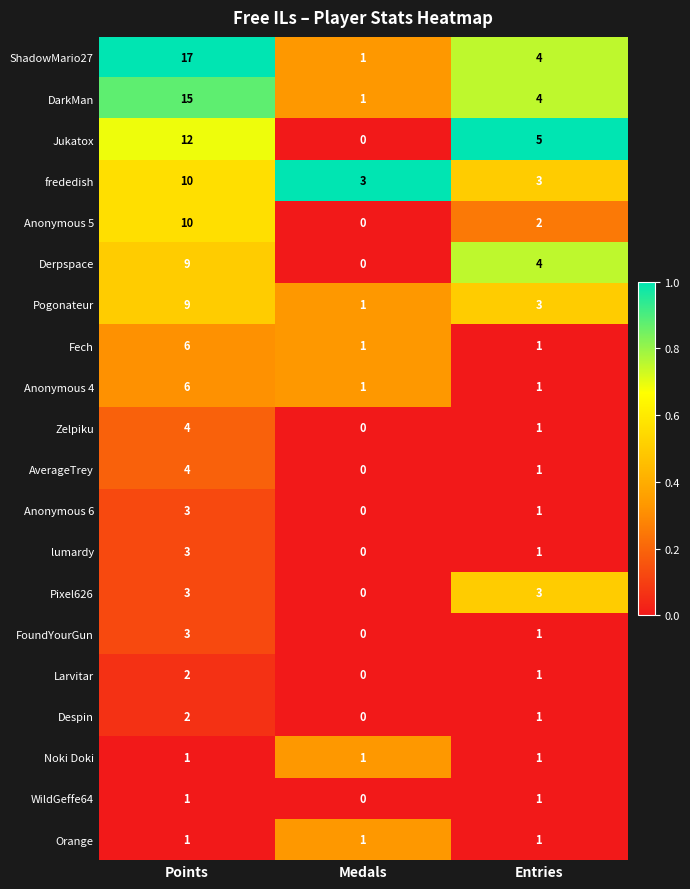

At how many categories does at least one series exceed 0?

3